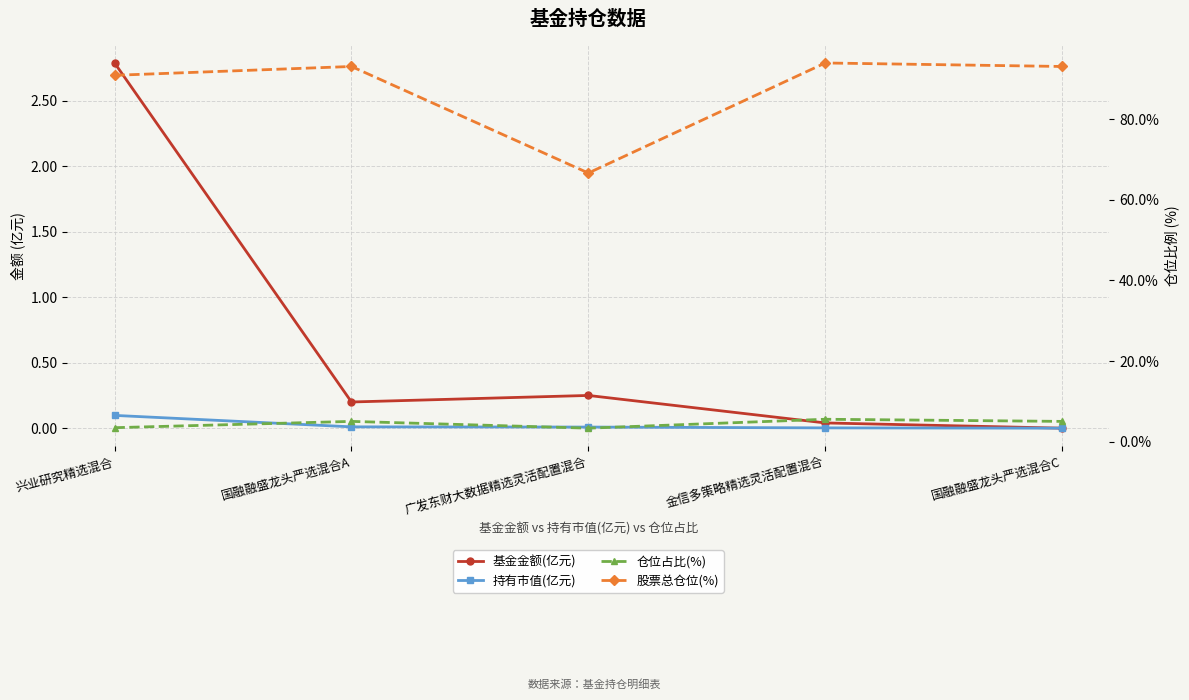

What is the difference between the maximum and minimum values in the 基金金额(亿元) series?

2.8